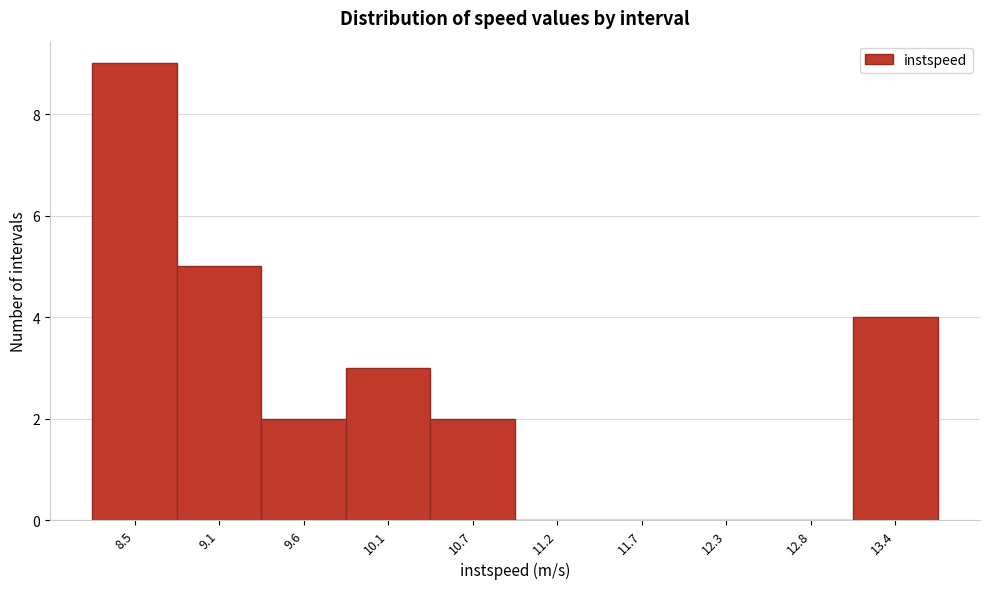

Reading left to right, list all the values displayed in this chart.

8.5=9	9.1=5	9.6=2	10.1=3	10.7=2	11.2=0	11.7=0	12.3=0	12.8=0	13.4=4